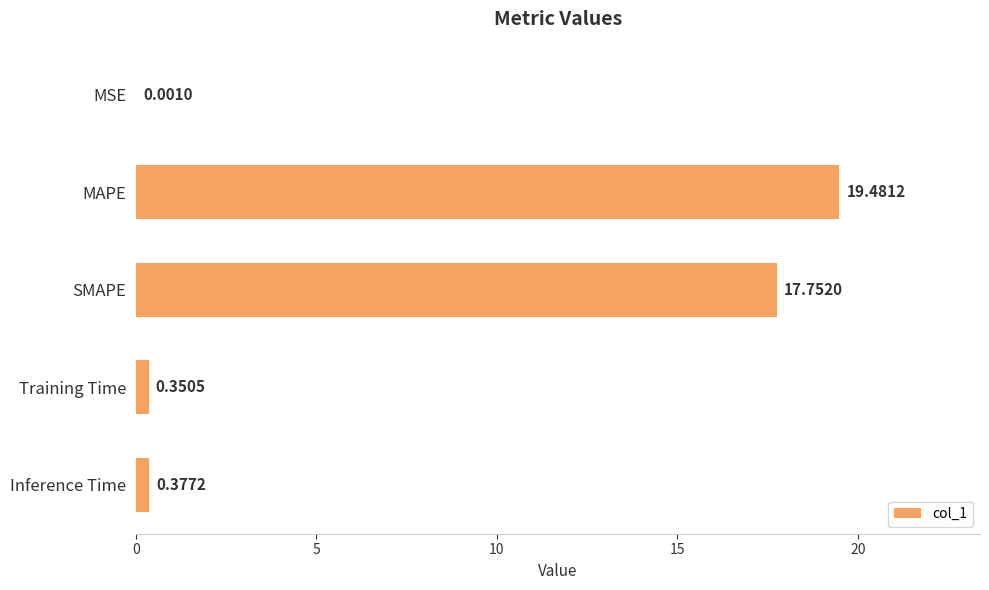

What is the average value?

7.6